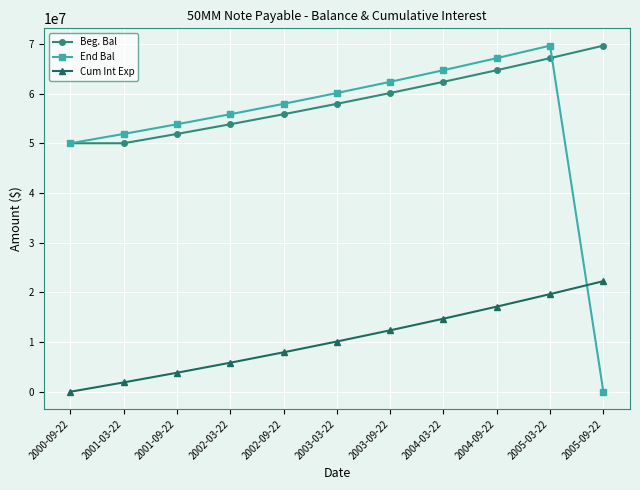

What is the approximate value of Cum Int Exp at 2001-03-22?

1875000.0